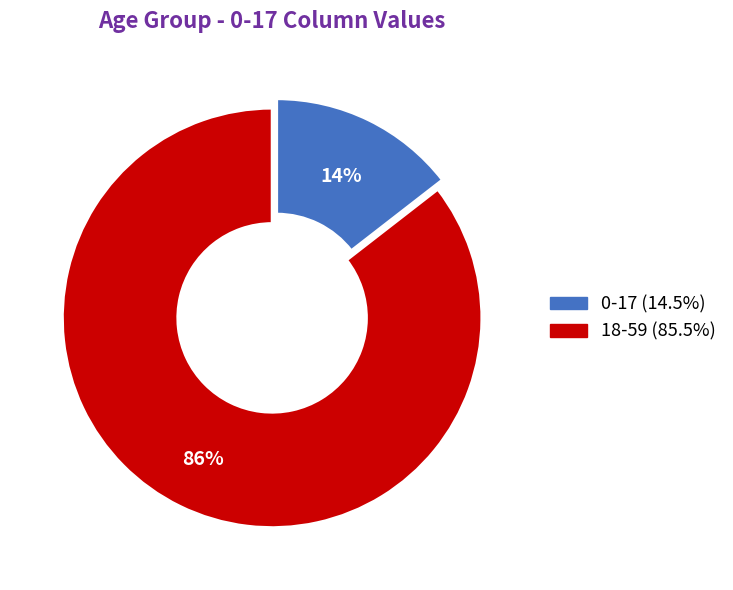

The 18-59 slice represents 86% of the pie. True or false?

True